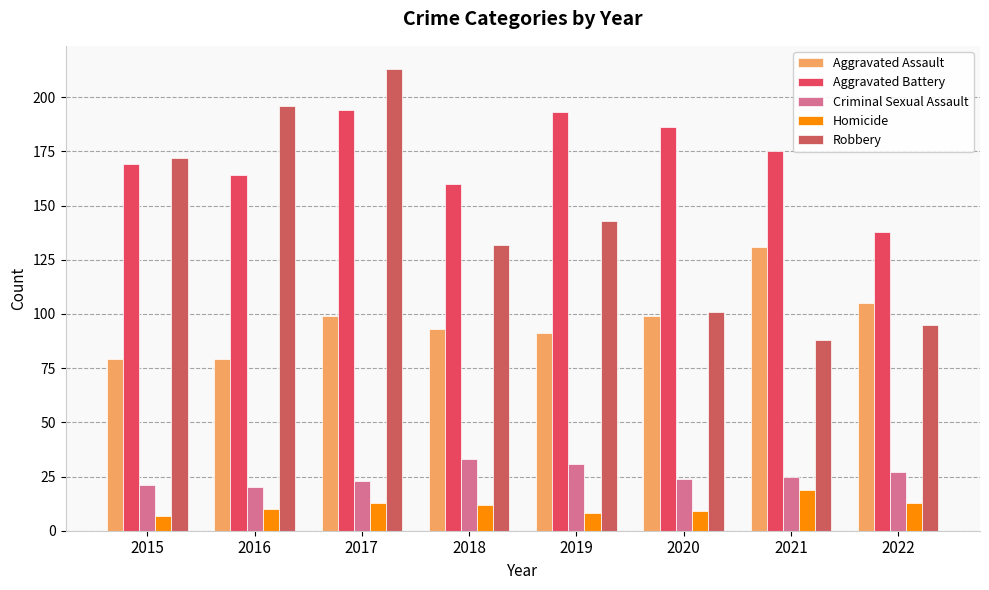

What is the total value across all series at 2018?

430